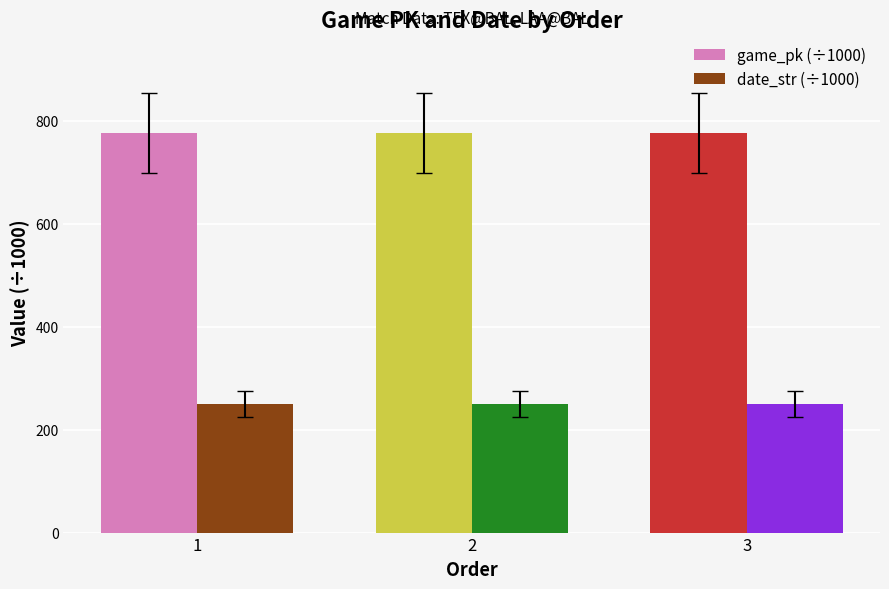

How many bars are there in each group?

2